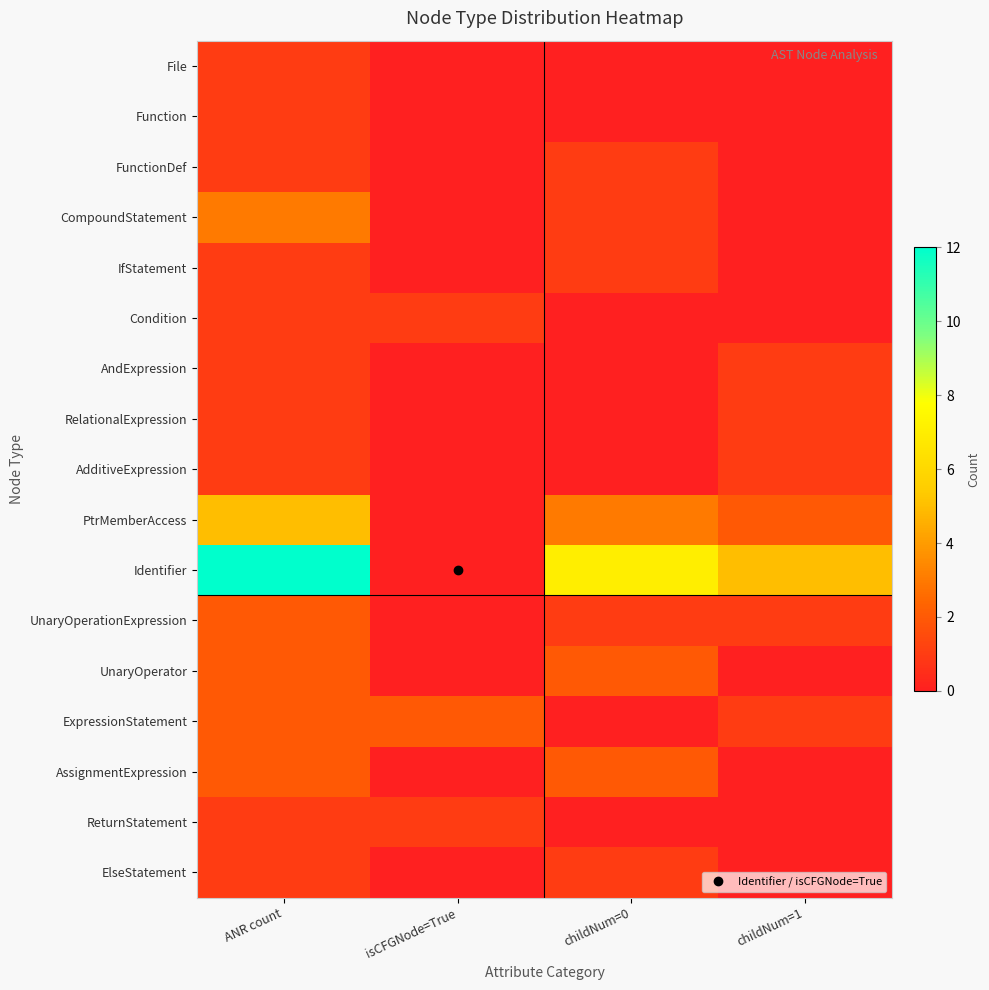

At which category does the chart reach its minimum across all series?

isCFGNode=True